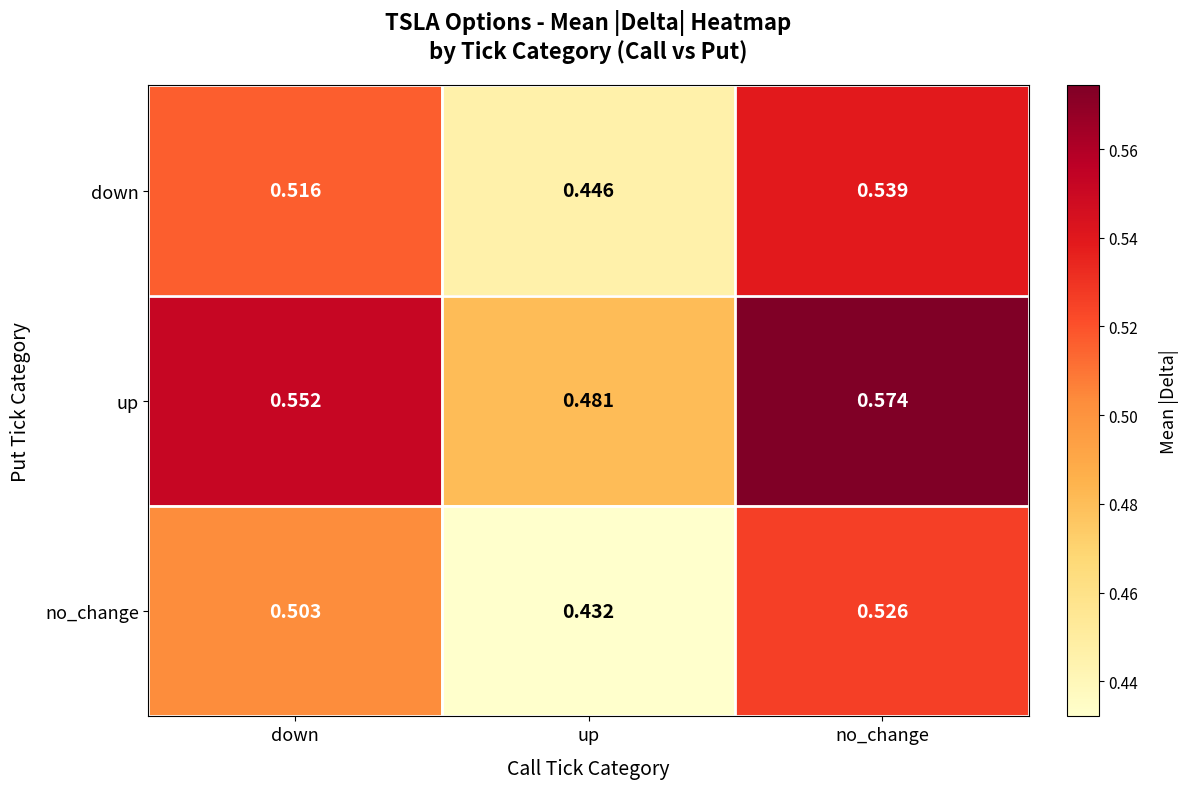

Which series has the largest range (max minus min)?

no_change